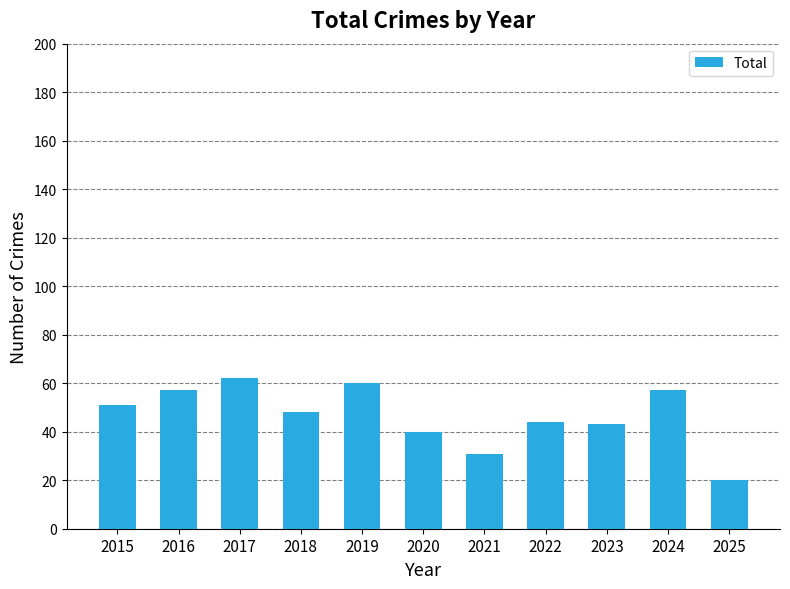

Approximately how many times larger is the value at 2020 compared to 2021?

1.3